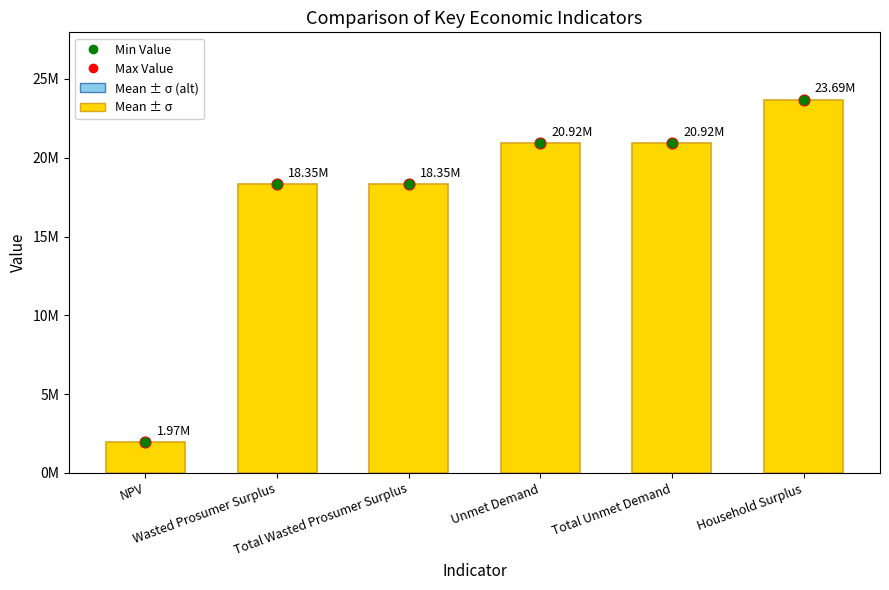

What is the change in value from Total Unmet Demand to Household Surplus?

+2769697.8